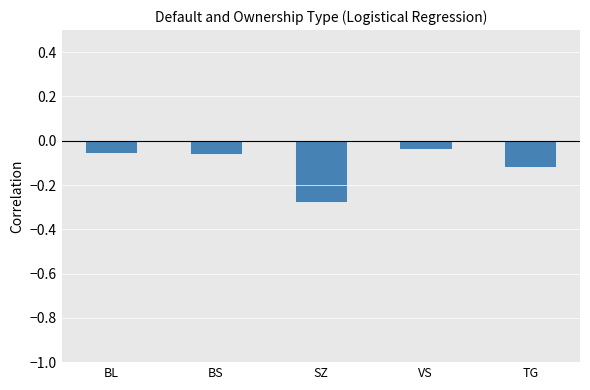

What is the label of the 2nd bar from the right?

VS